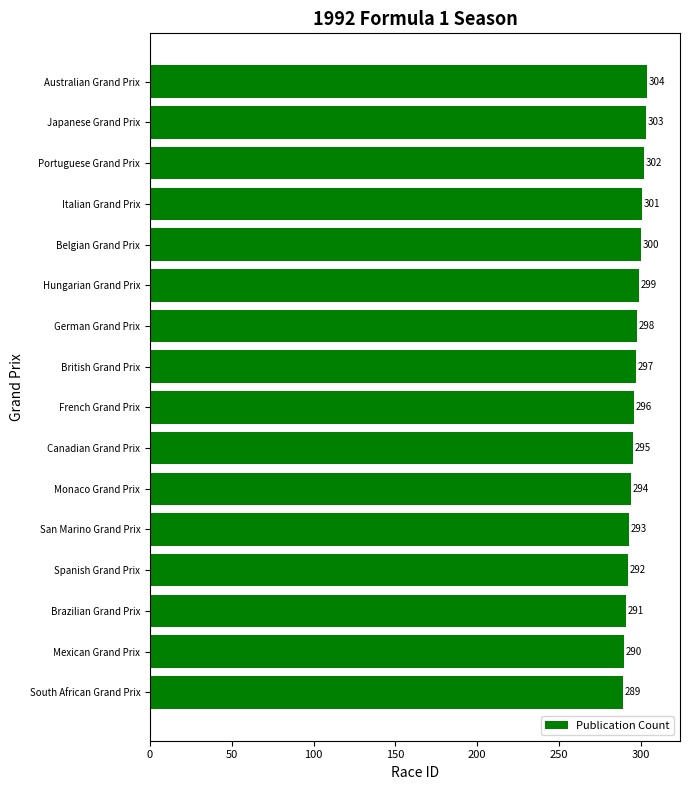

Between Canadian Grand Prix and Belgian Grand Prix, which is larger?

Belgian Grand Prix